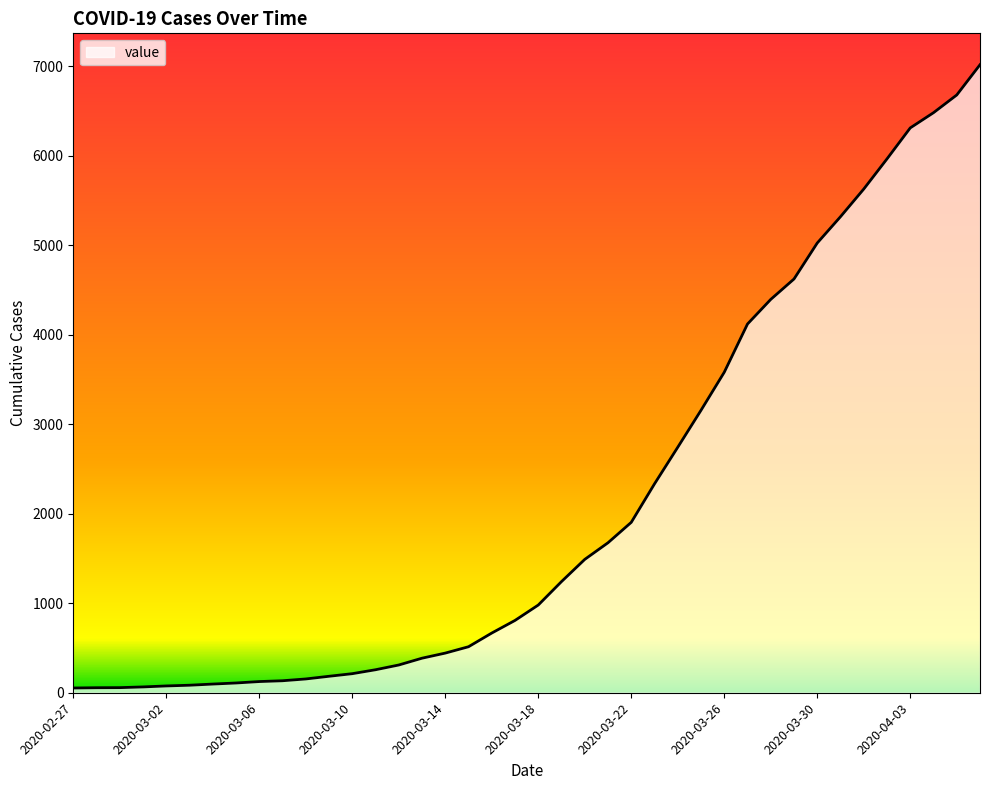

What is the maximum value shown in the chart?

7017